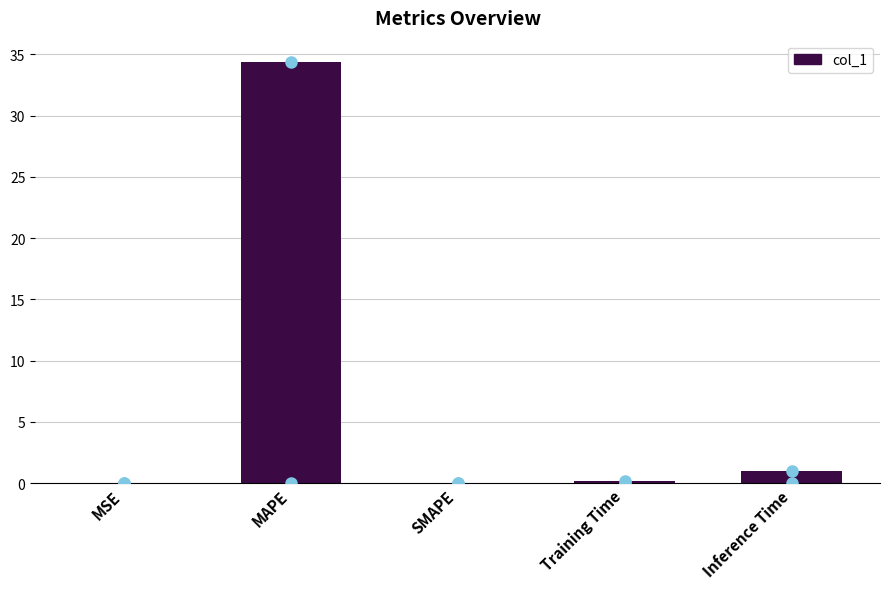

What is the maximum value shown in the chart?

34.4